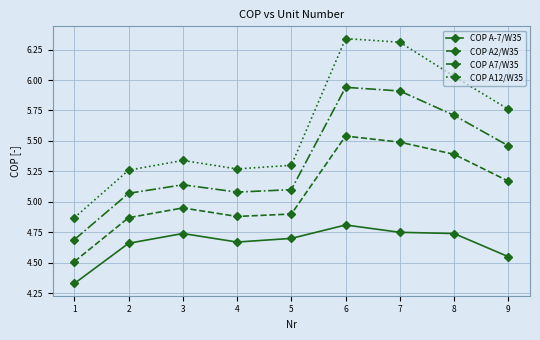

How many lines are shown in the chart?

4